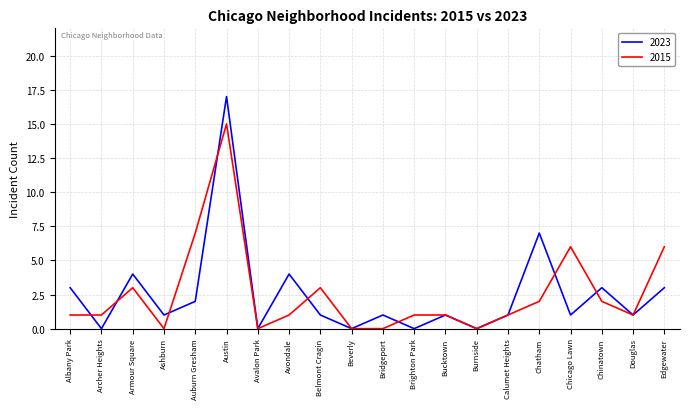

Reading right to left, extract all data points from this chart.

2023: 3	1	3	1	7	1	0	1	0	1	0	1	4	0	17	2	1	4	0	3
2015: 6	1	2	6	2	1	0	1	1	0	0	3	1	0	15	7	0	3	1	1